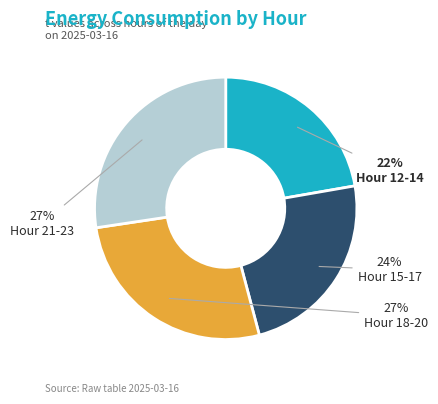

Count the number of slices in the pie.

4